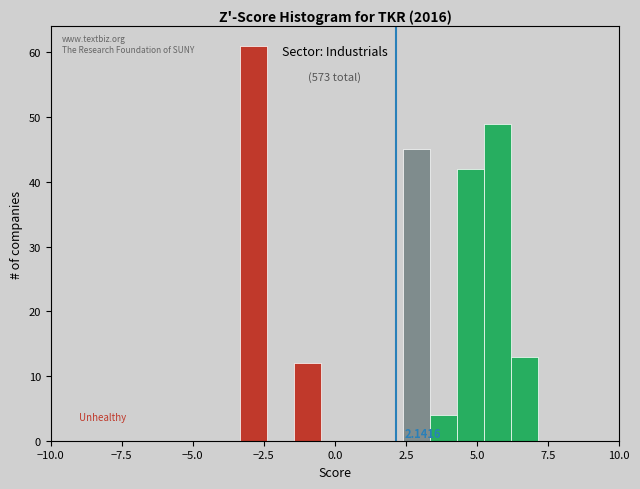

Read against the x-axis, roughly where is the centre of the tallest bar?

-3.0